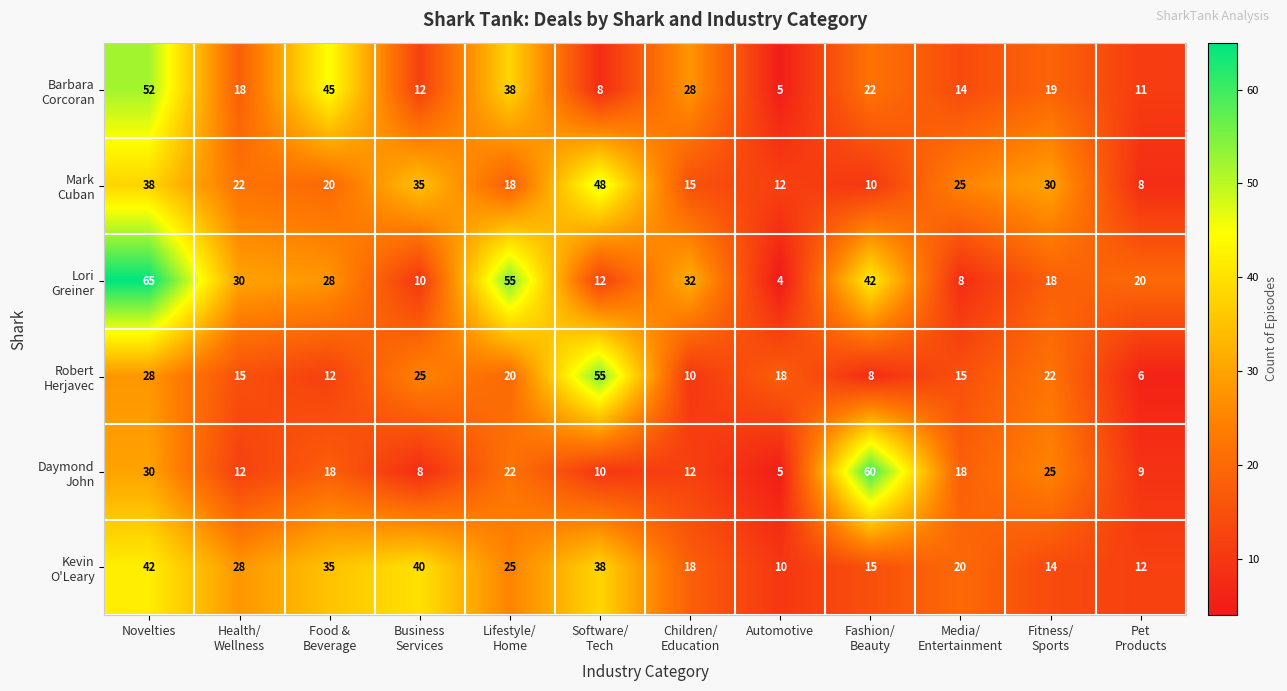

At which category does the chart reach its peak across all series?

Novelties